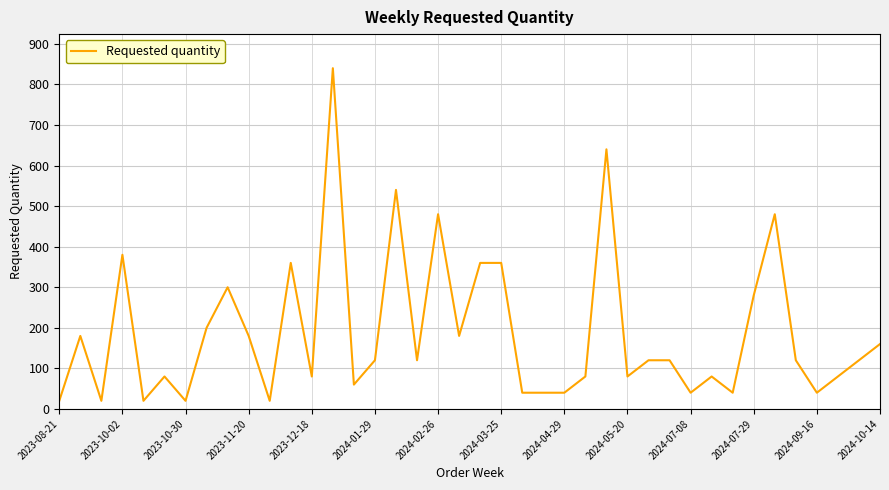

What is the sum of all values?

7520